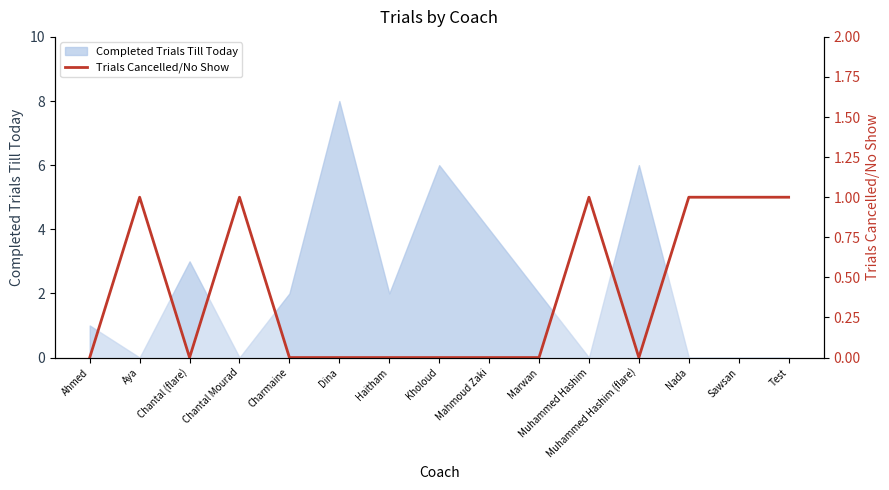

Count the values in the range 0 to 1.

15